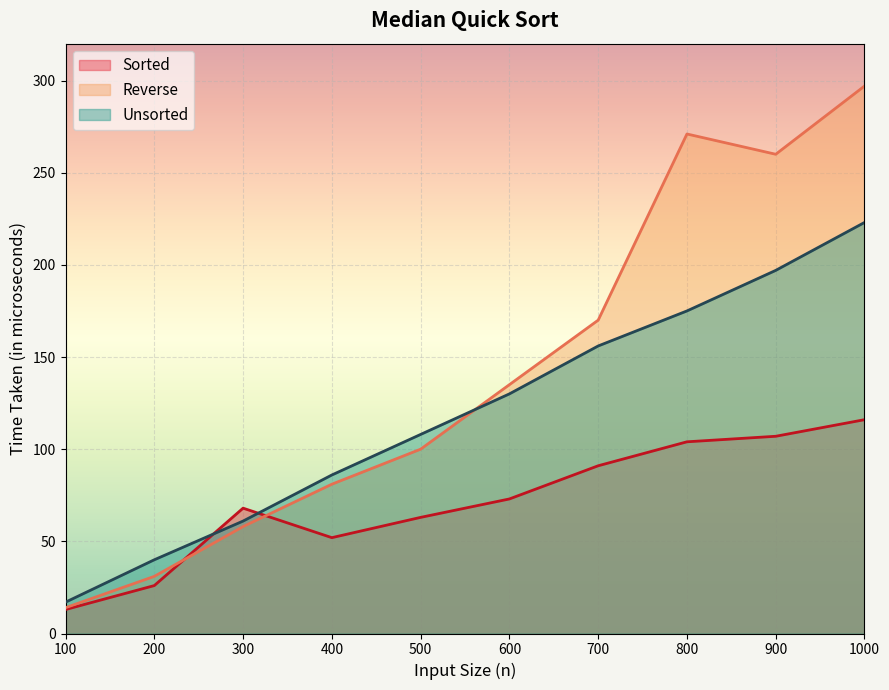

The value of Sorted at 300 is 105. True or false?

False